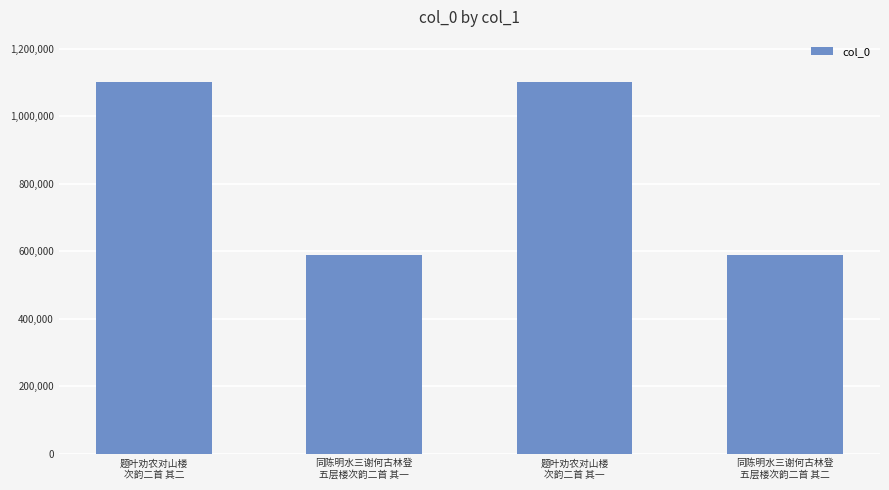

What is the average value?

845634